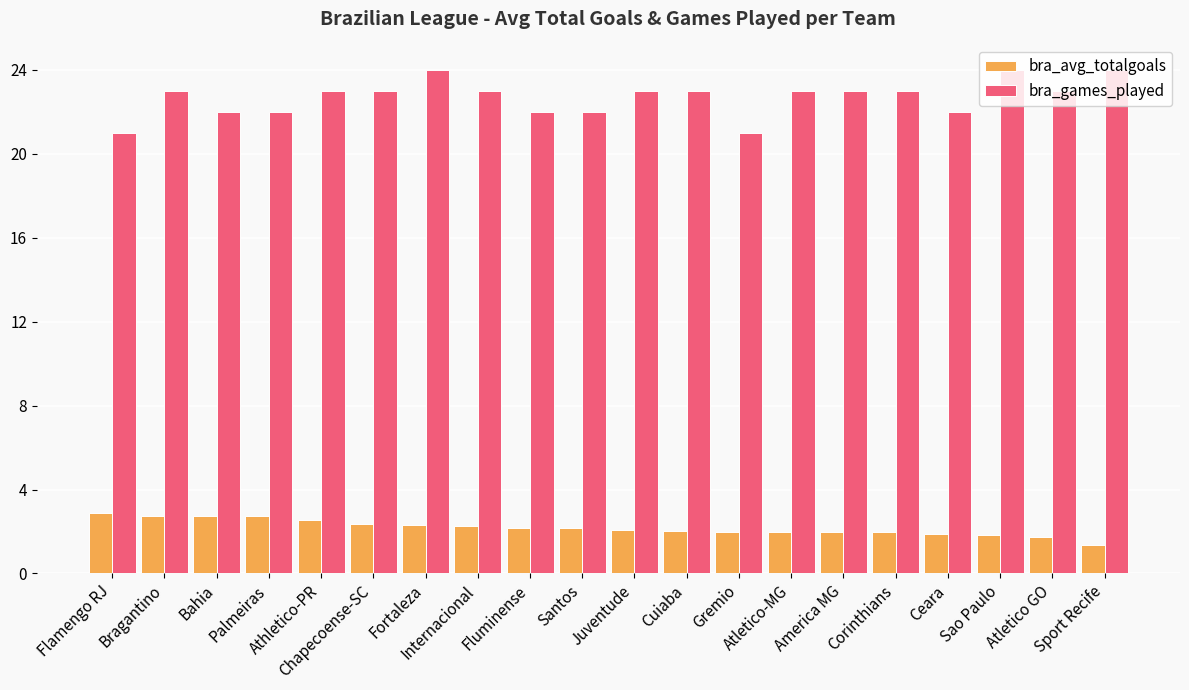

What are all the series names shown in the legend?

bra_avg_totalgoals, bra_games_played